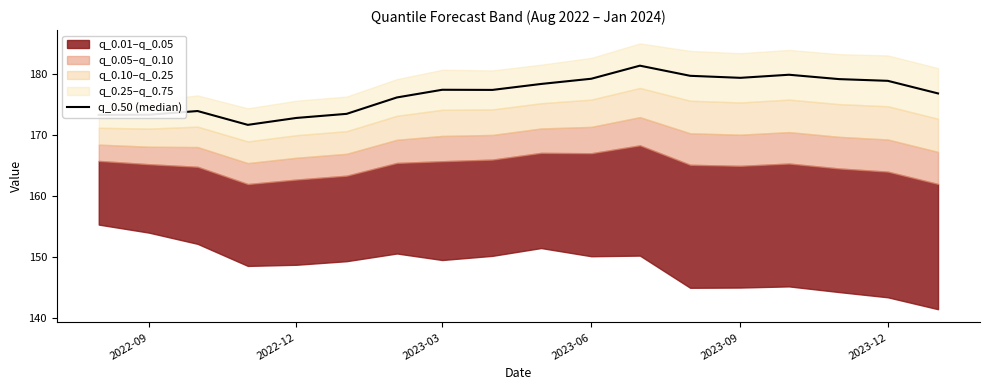

Reading right to left, what are all the values shown in this chart?

176.8	178.9	179.2	179.9	179.4	179.7	181.4	179.3	178.4	177.4	177.4	176.2	173.5	172.8	171.7	174.0	173.3	173.3